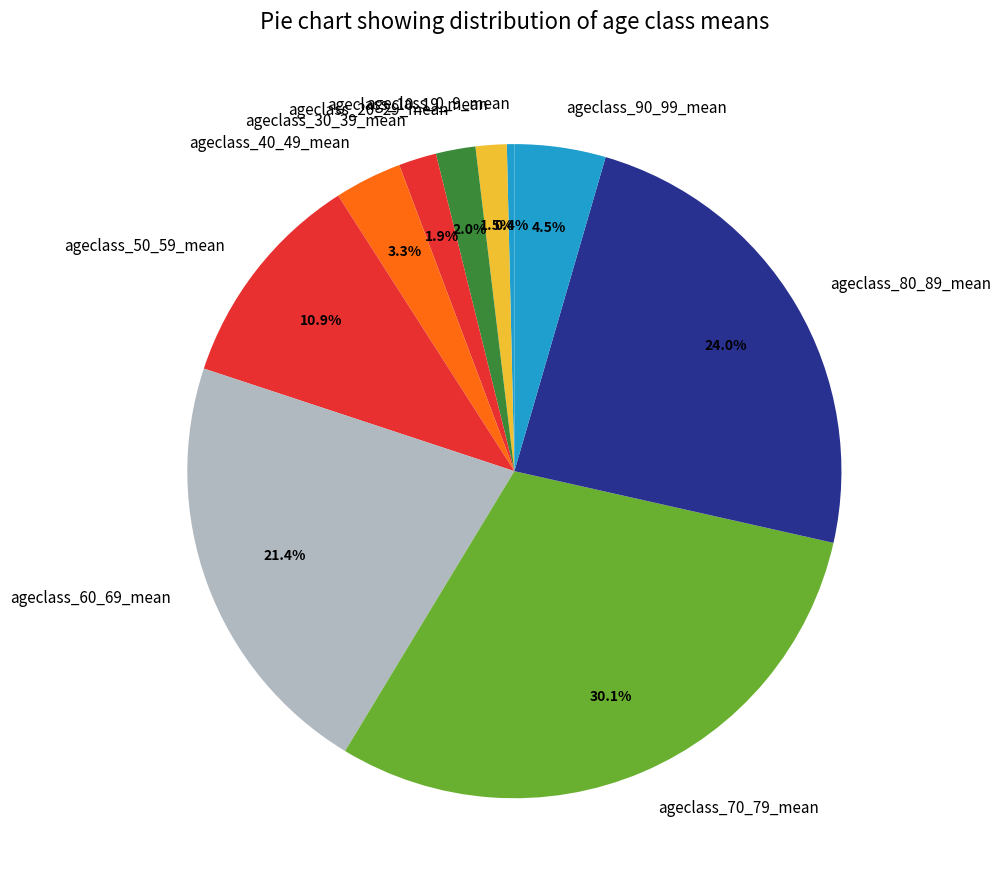

To the nearest percent, what is the difference between the largest and smallest slice percentages?

30%